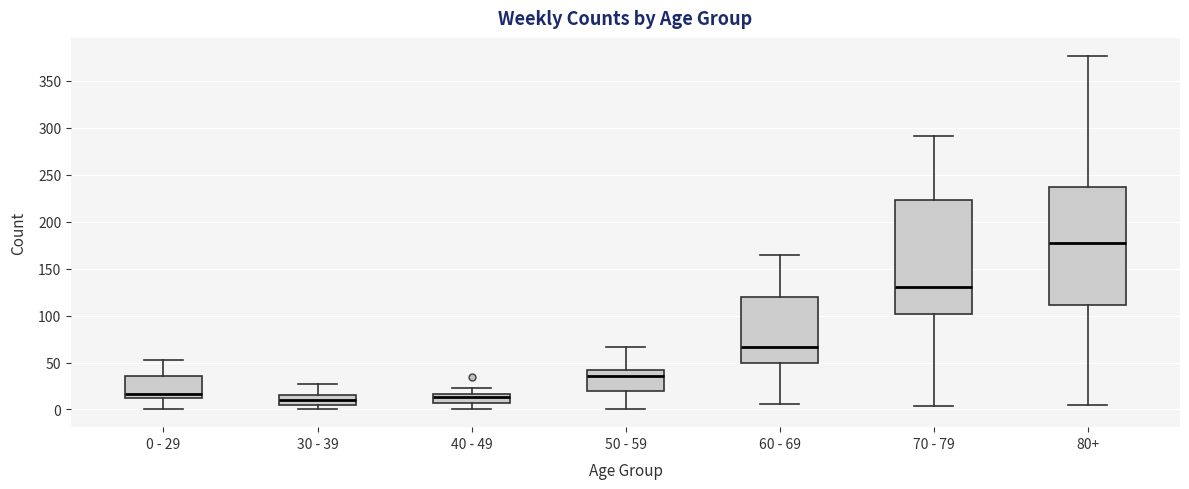

Reading left to right, read every box against the y-axis: the position of its median line, the range the box covers, and the ends of its whiskers. The values are not printed on the chart, so give them approximately, as read against the axis.

0 - 29: median 15, box 10 to 35, whiskers 0 to 55
30 - 39: median 10, box 5 to 15, whiskers 0 to 25
40 - 49: median 15 (just below the box's upper edge), box 5 to 15, whiskers 0 to 25
50 - 59: median 35, box 20 to 40, whiskers 0 to 65
60 - 69: median 65, box 50 to 120, whiskers 5 to 165
70 - 79: median 130, box 100 to 225, whiskers 5 to 290
80+: median 175, box 110 to 235, whiskers 5 to 375